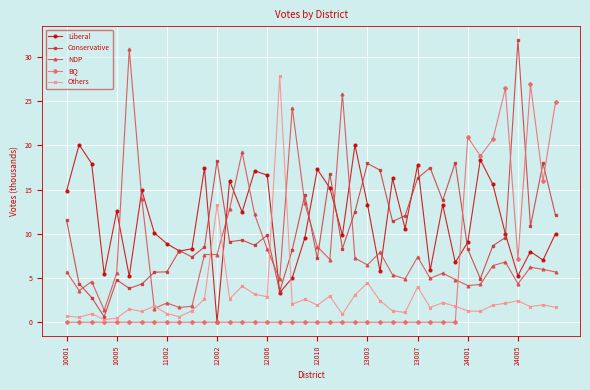

How many times do NDP and Liberal cross each other?

12